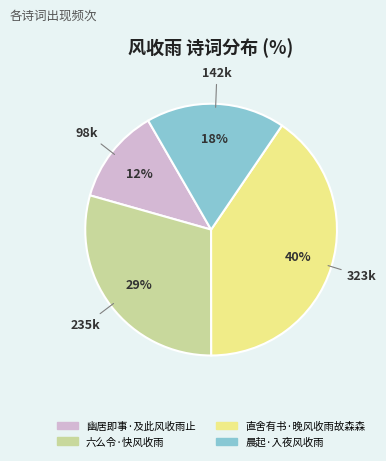

True or false: 直舍有书·晚风收雨故森森 accounts for 54% of the total.

False